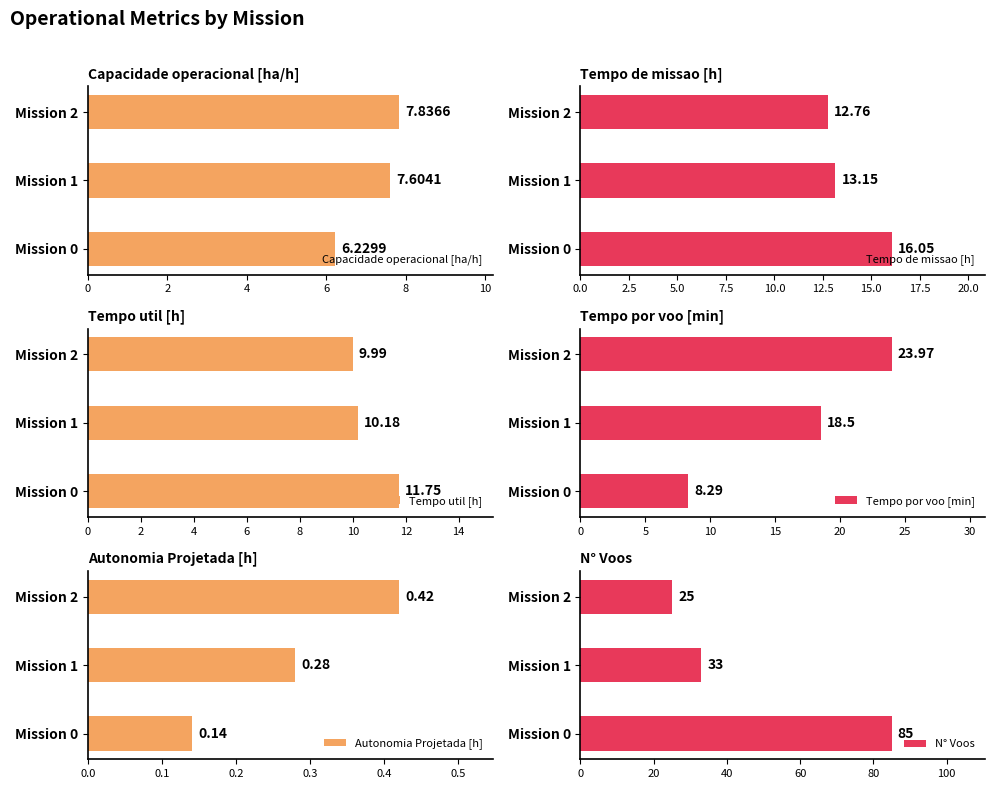

Which series has the largest total across all categories?

N° Voos